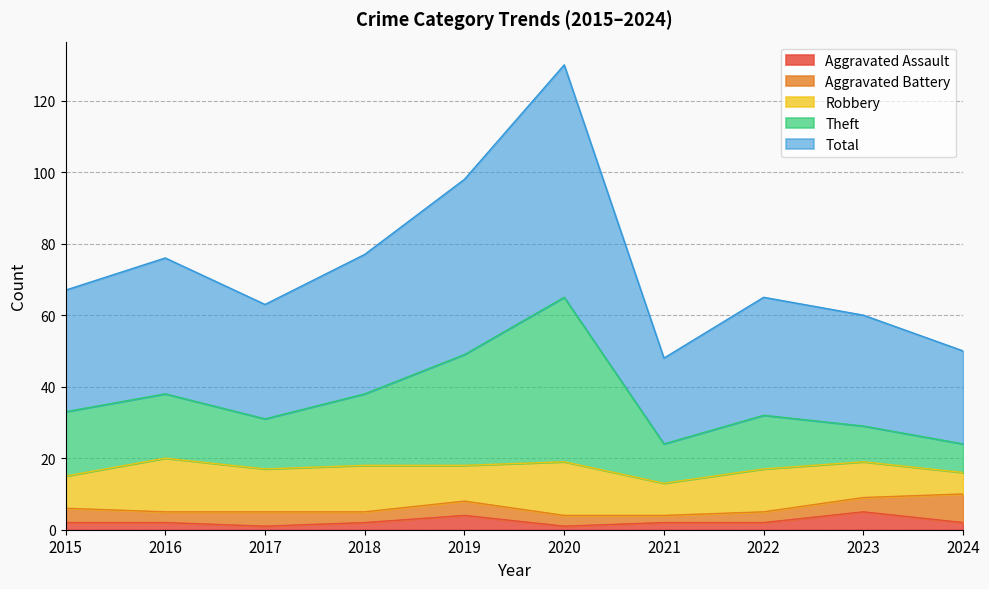

What is the spread (max minus min) of values at 2017?

62